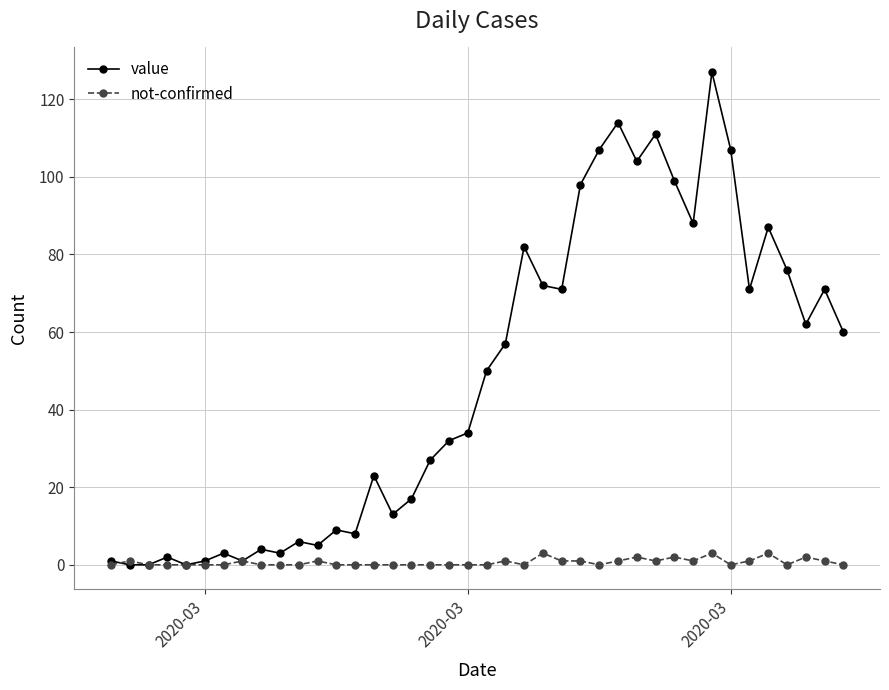

What is the difference between the maximum and minimum values in the value series?

127